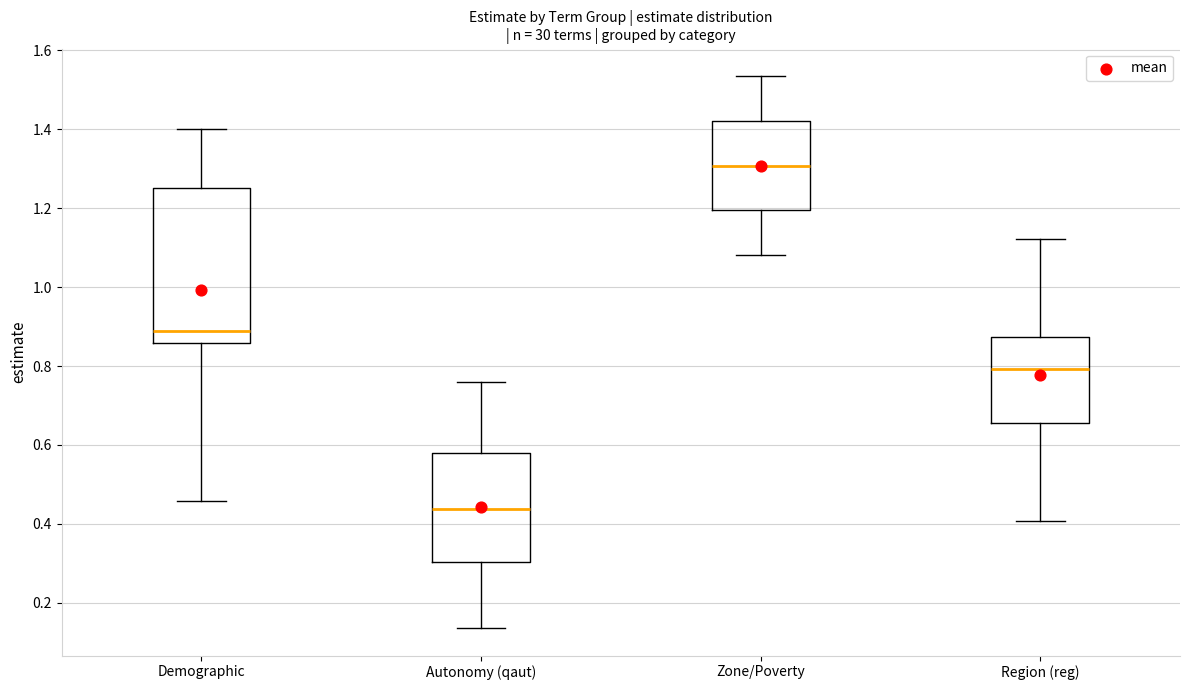

Which box is the tallest, from its lower edge to its upper edge?

Demographic